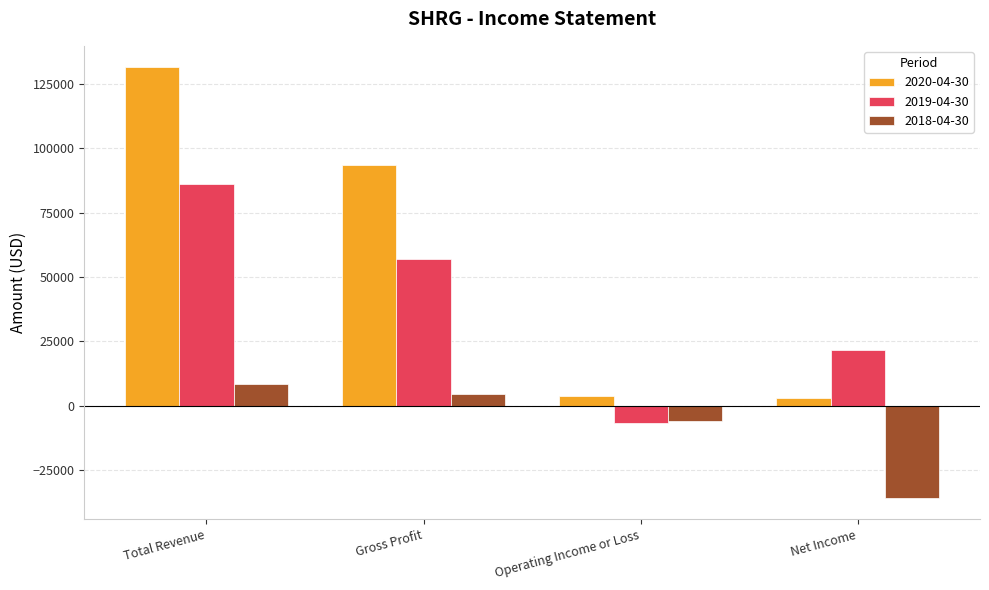

Count the number of categories in the chart.

4